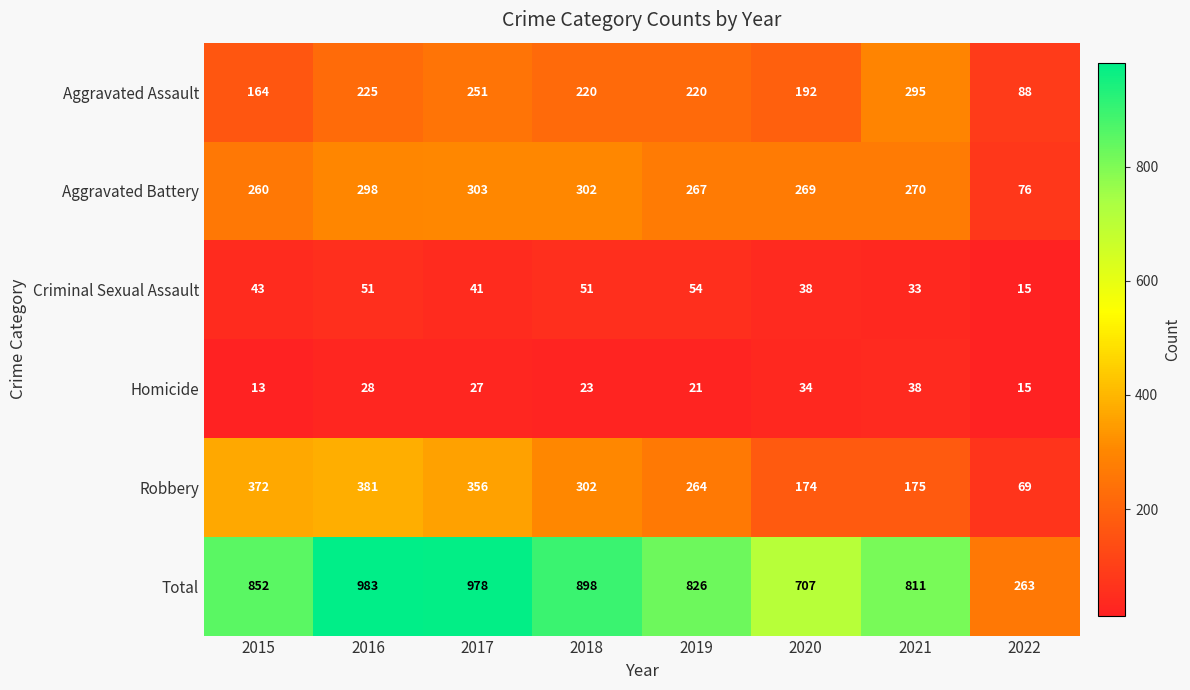

Rank the series by their maximum value, from lowest to highest.

Homicide, Criminal Sexual Assault, Aggravated Assault, Aggravated Battery, Robbery, Total